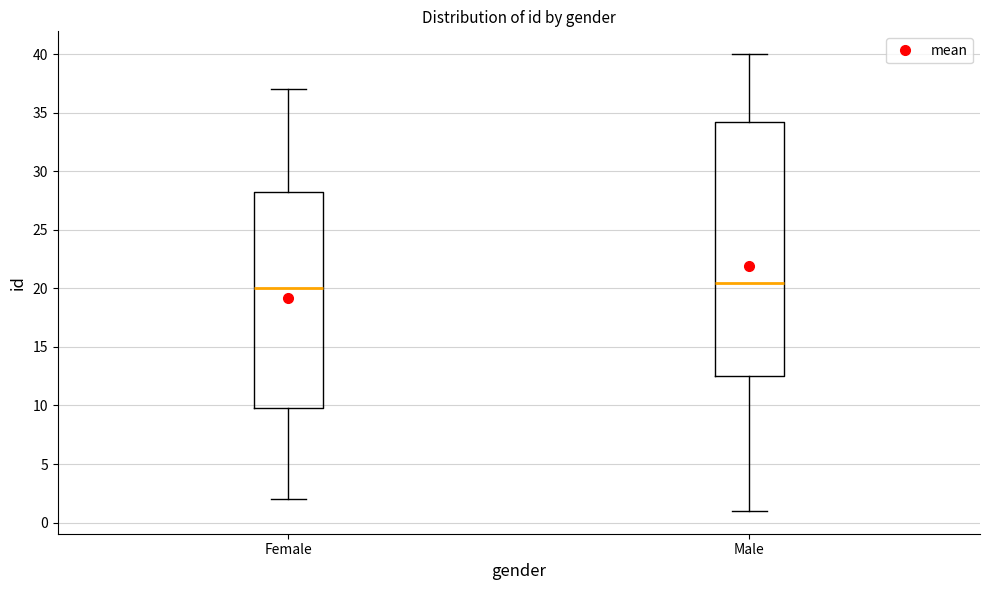

Reading left to right, read every box against the y-axis: the position of its median line, the range the box covers, and the ends of its whiskers. The values are not printed on the chart, so give them approximately, as read against the axis.

Female: median 20.0, box 10.0 to 28.5, whiskers 2.0 to 37.0
Male: median 20.5, box 12.5 to 34.5, whiskers 1.0 to 40.0